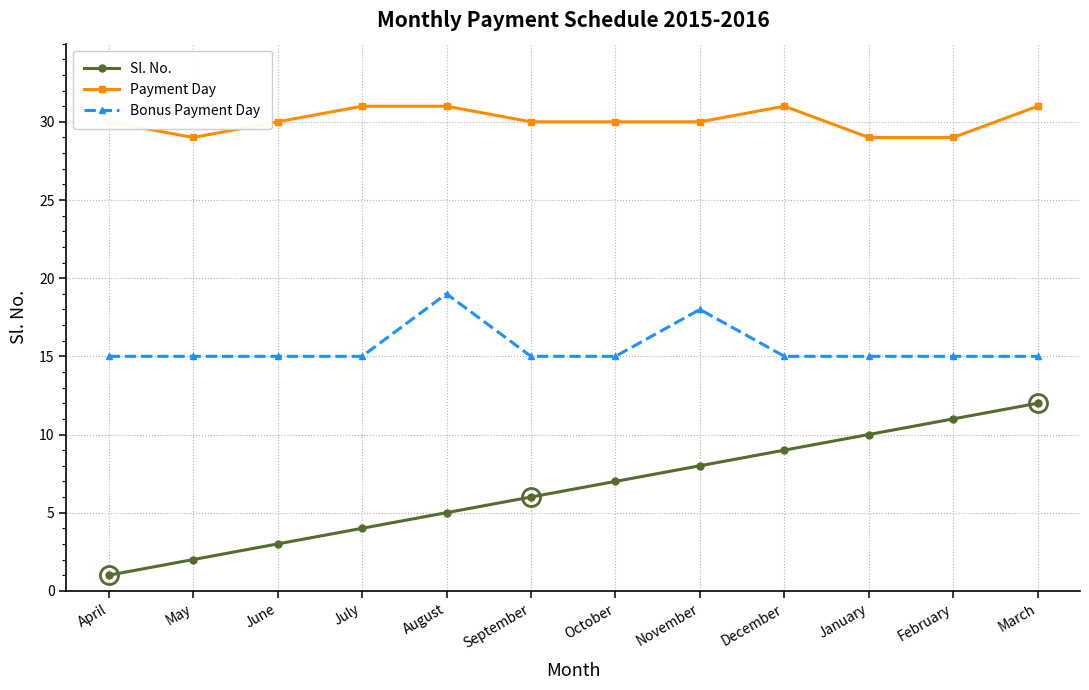

What is the difference between the Payment Day values at March and June?

1